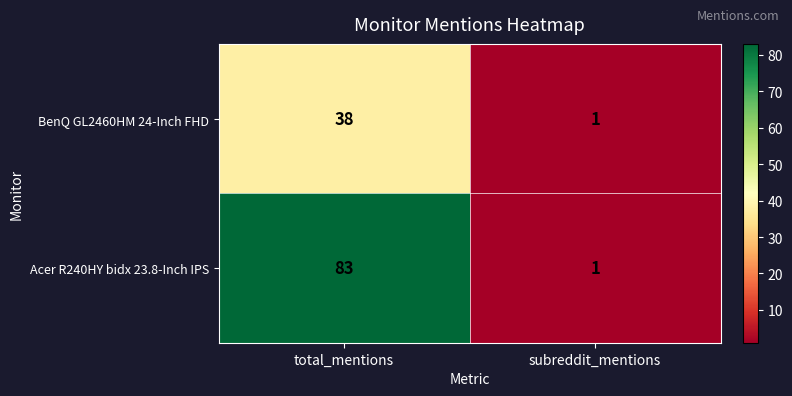

Reading left to right, what are all the values shown in this chart?

BenQ GL2460HM 24-Inch FHD: total_mentions=38	subreddit_mentions=1
Acer R240HY bidx 23.8-Inch IPS: total_mentions=83	subreddit_mentions=1